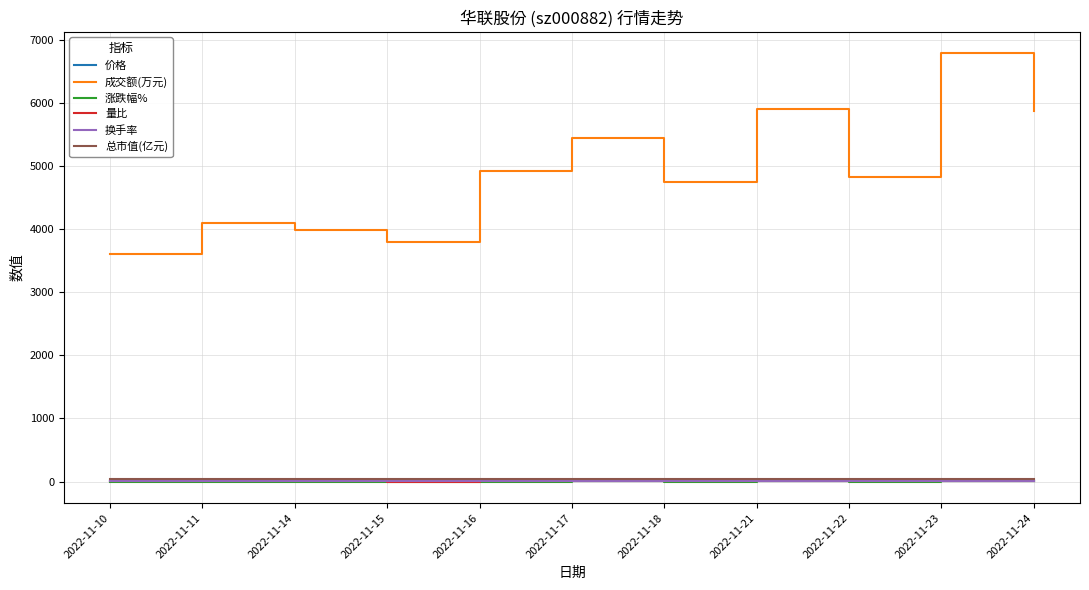

Which series has the largest total across all categories?

成交额(万元)